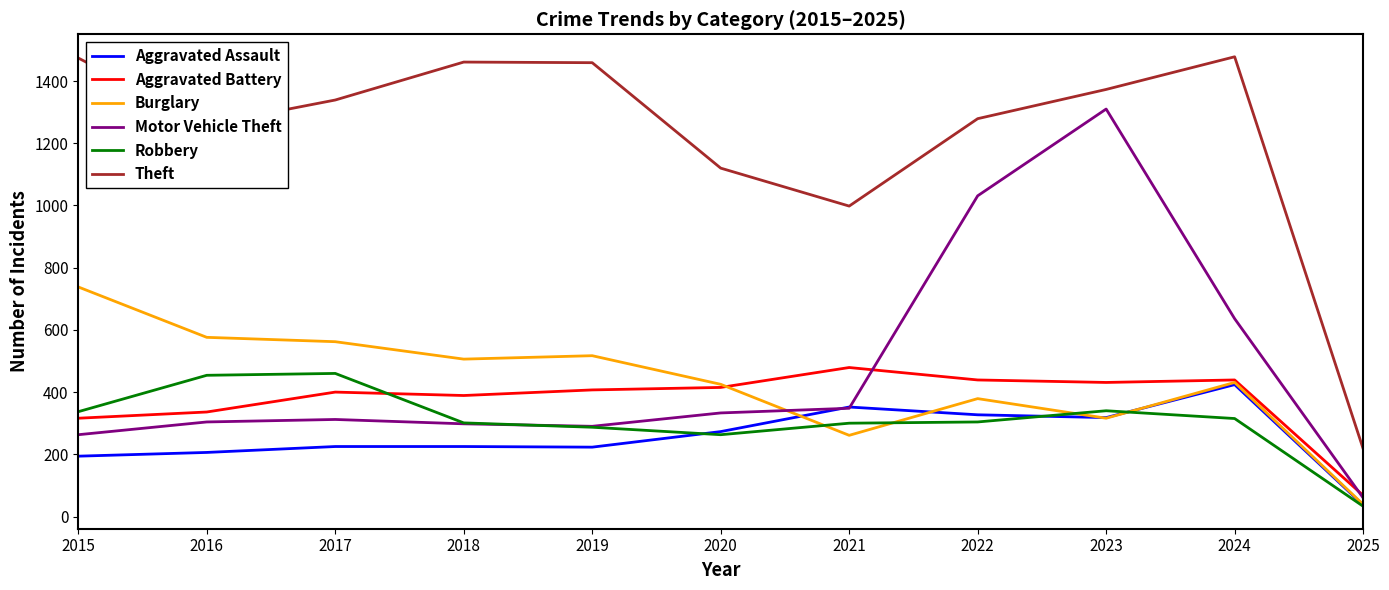

Which series changed the most between 2015 and 2018?

Burglary